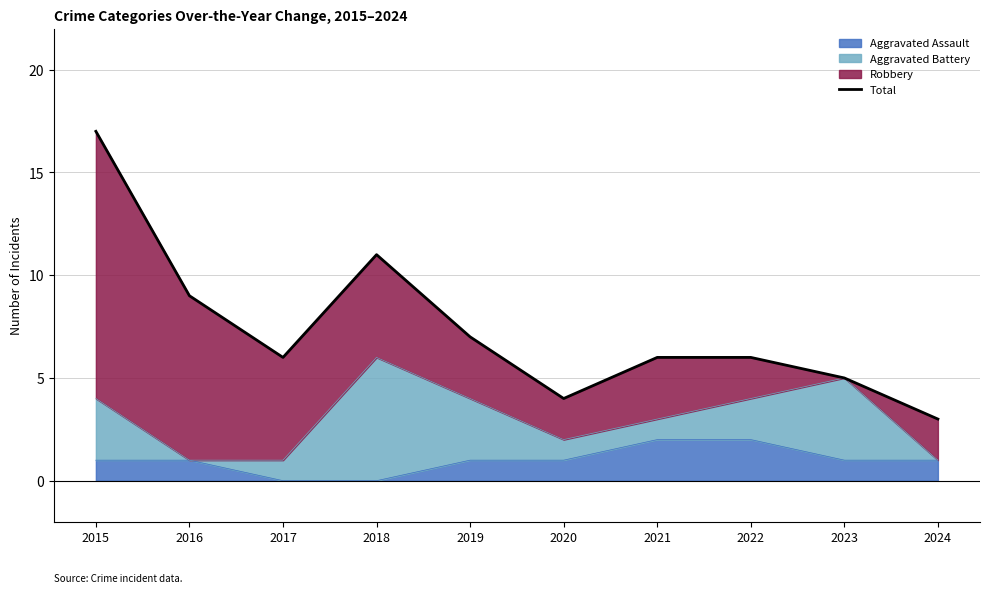

What is the value of the 1st point from the left?

17